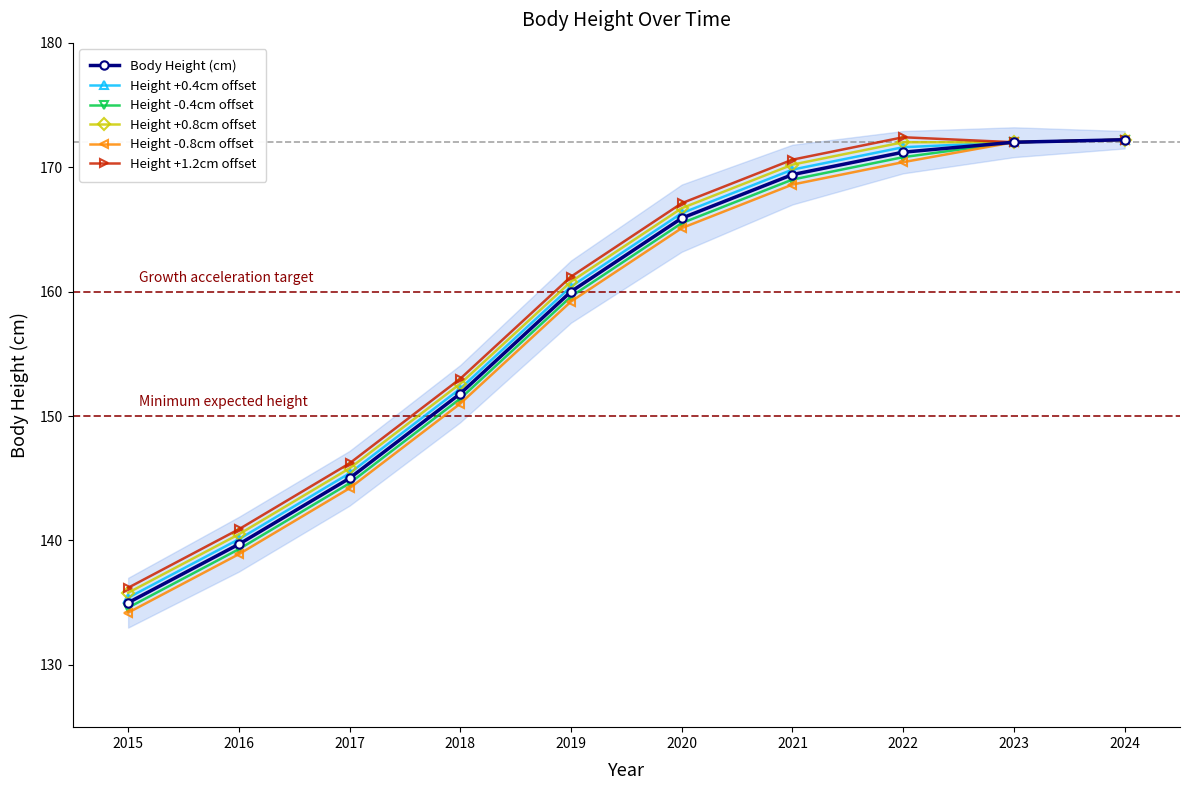

Read the Height +0.8cm offset value at 2024.

172.2